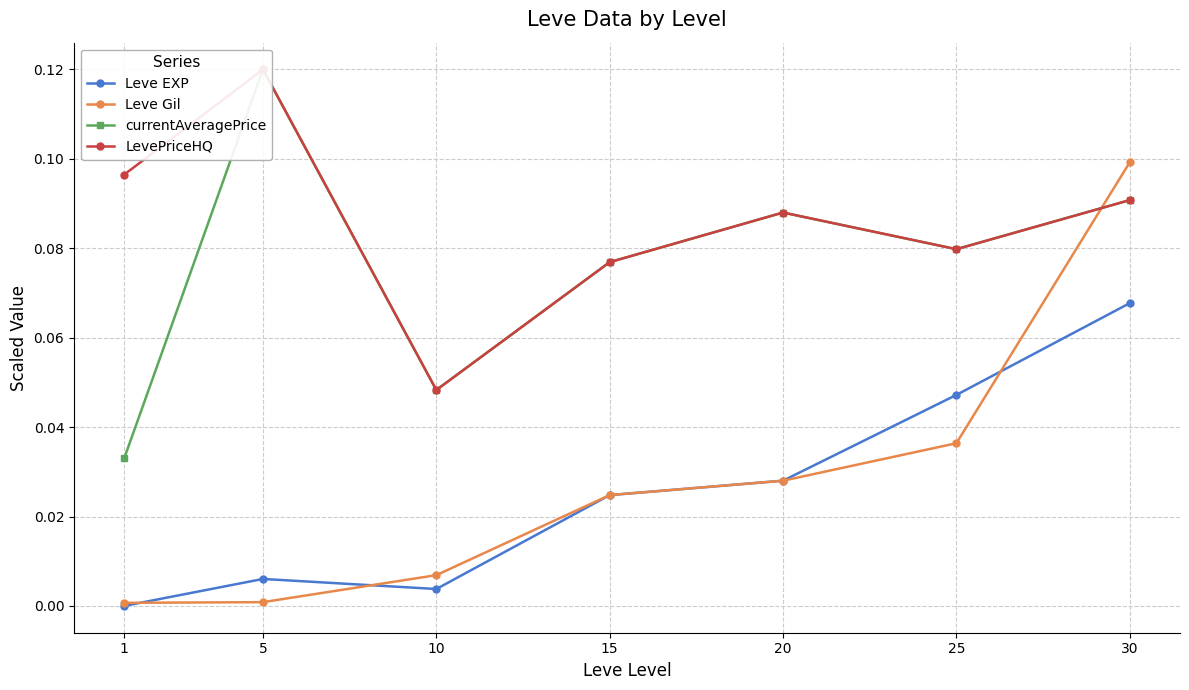

The value of LevePriceHQ at 15 is 0.1. True or false?

True